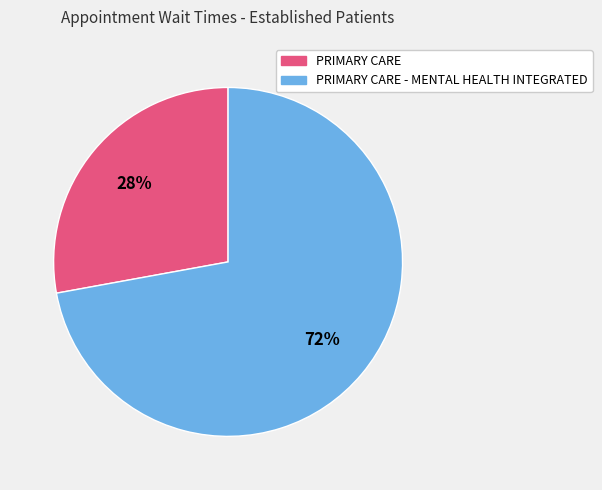

To the nearest percent, what is the difference between the largest and smallest slice percentages?

44%